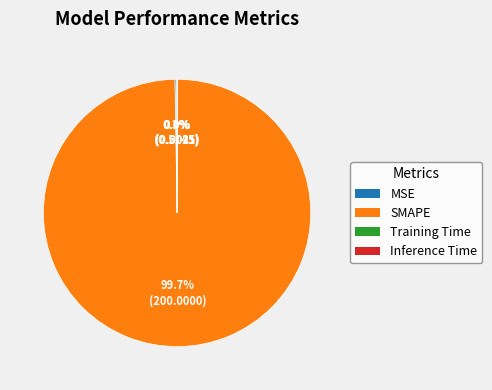

Is there a majority slice in this chart?

Yes